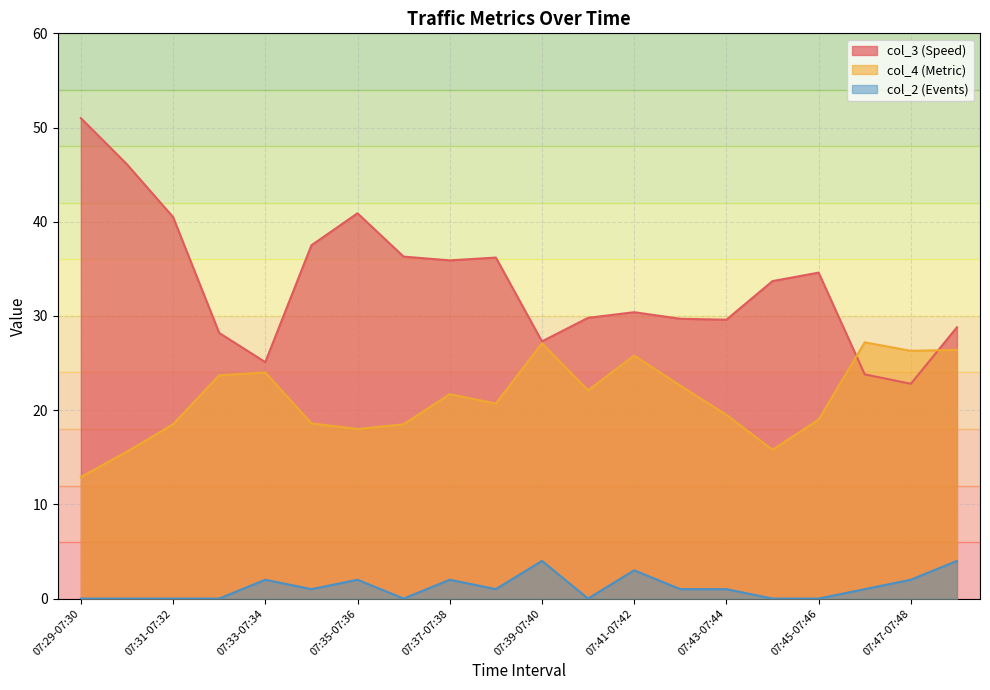

Which series has the widest spread of values?

col_3 (Speed)